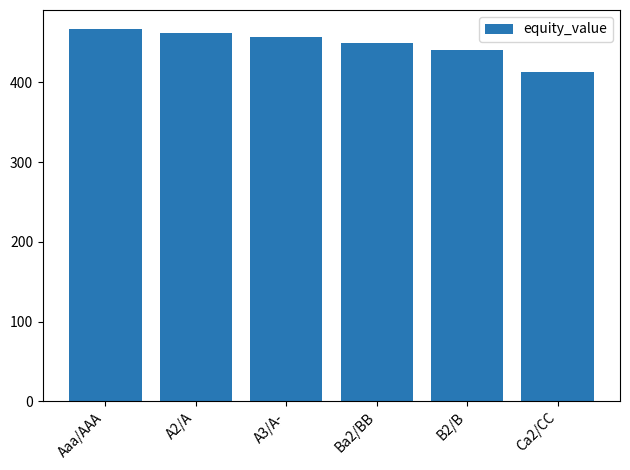

What is the smallest value displayed?

413.2